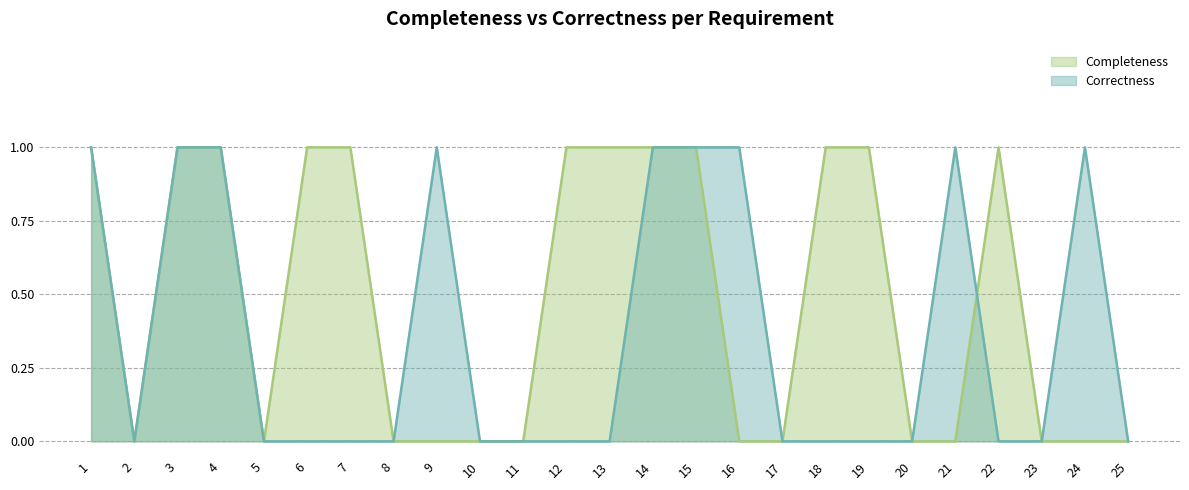

Reading right to left, transcribe all the data shown in this chart.

Completeness: 0	0	0	1	0	0	1	1	0	0	1	1	1	1	0	0	0	0	1	1	0	1	1	0	1
Correctness: 0	1	0	0	1	0	0	0	0	1	1	1	0	0	0	0	1	0	0	0	0	1	1	0	1